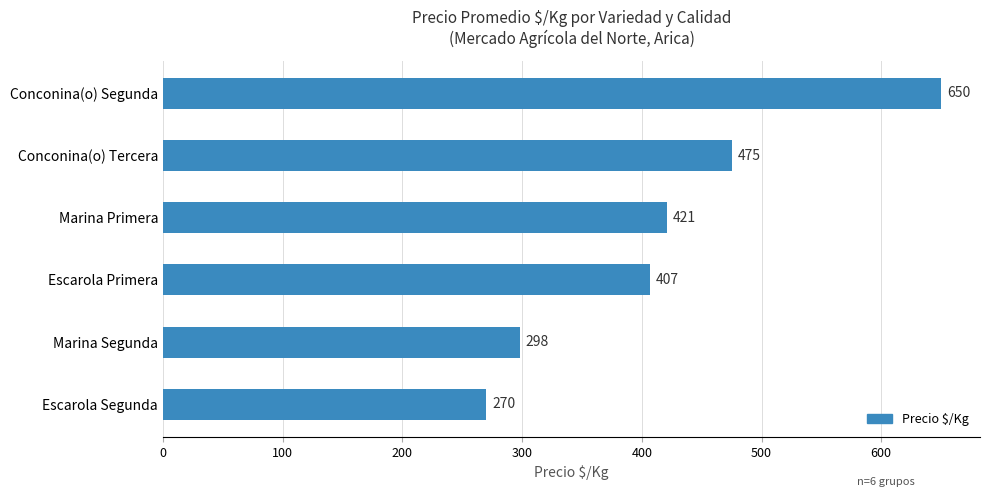

How many data points are less than 421?

3